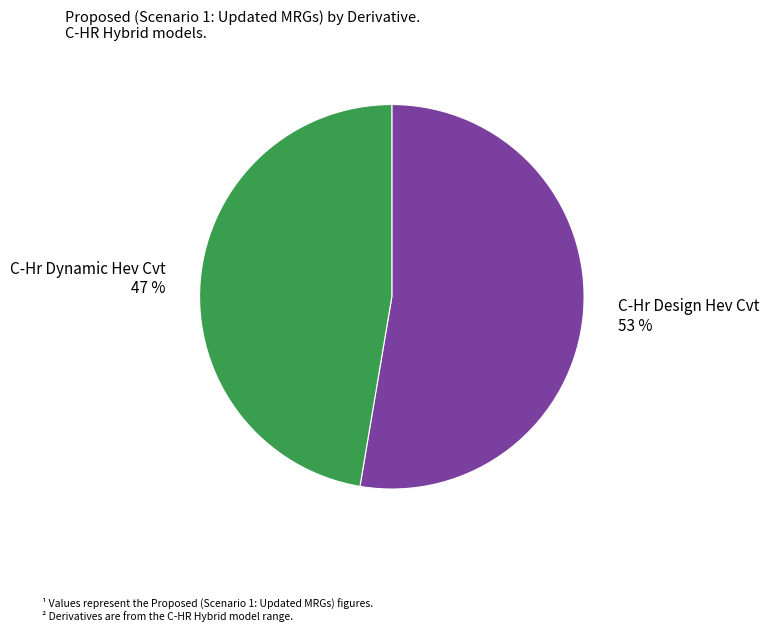

Between C-Hr Design Hev Cvt and C-Hr Dynamic Hev Cvt, which is larger?

C-Hr Design Hev Cvt